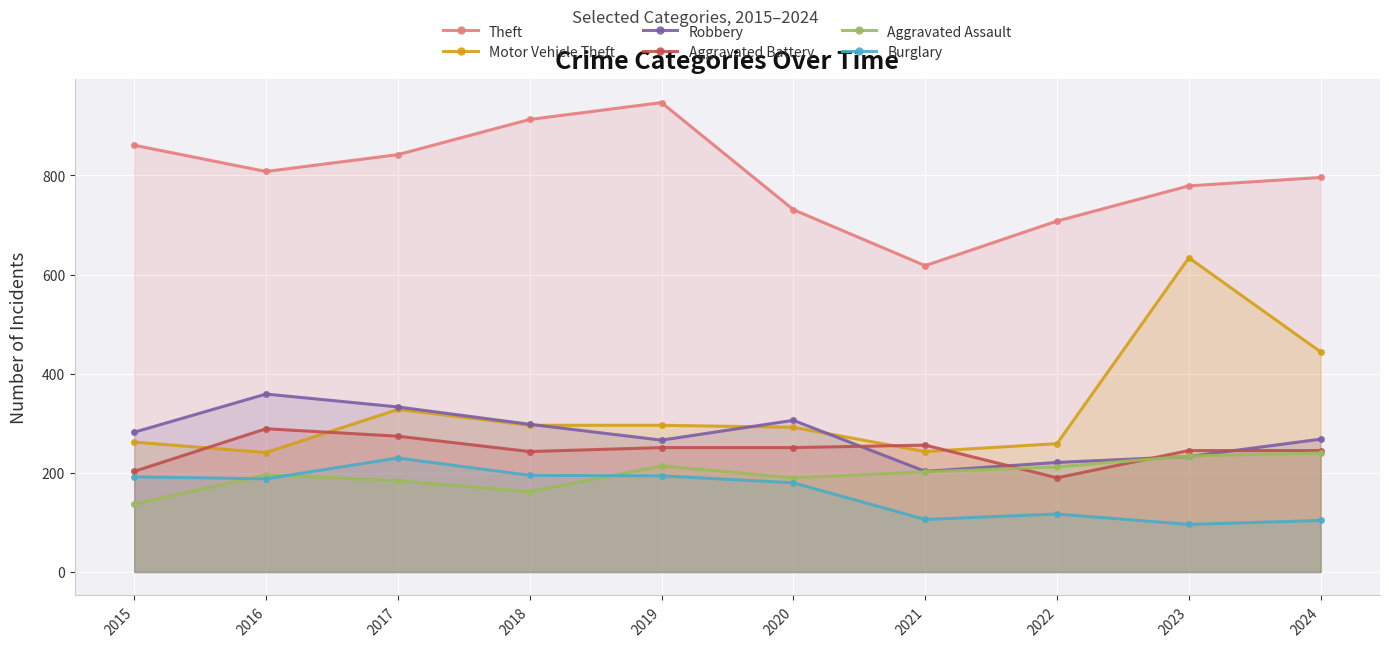

What is the sum of all Theft values?

8003